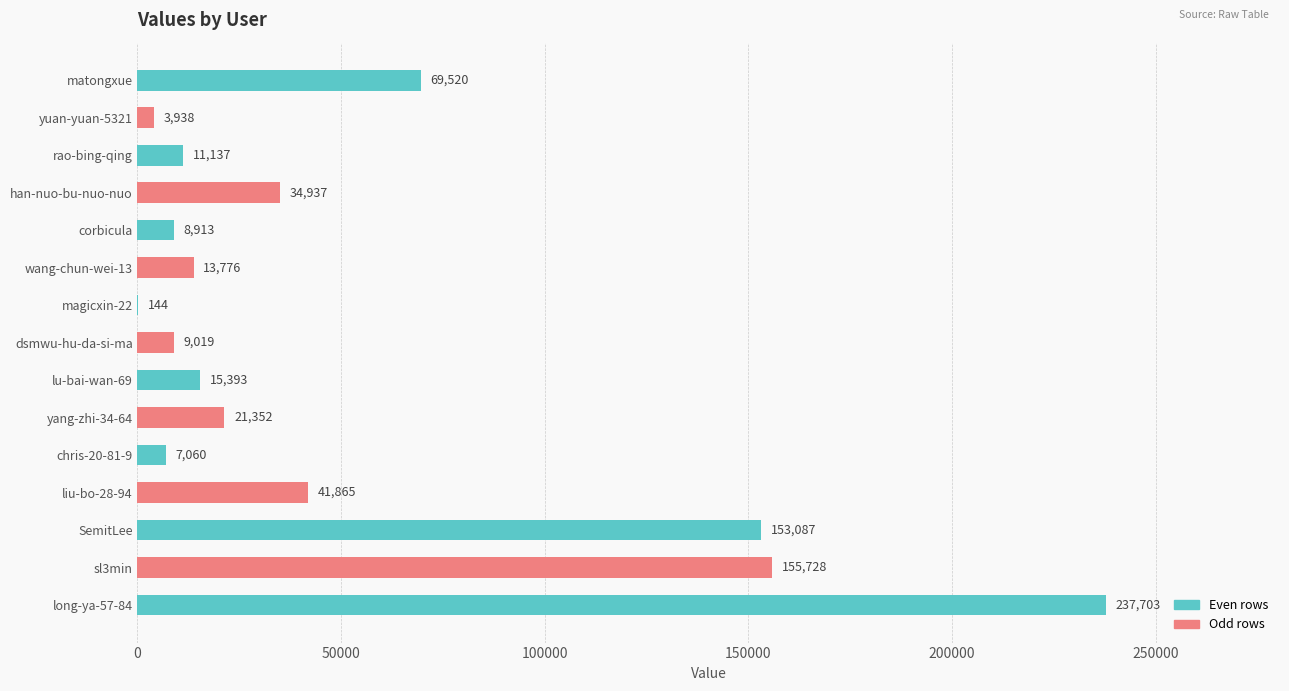

True or false: the data shows 356292 at long-ya-57-84.

False